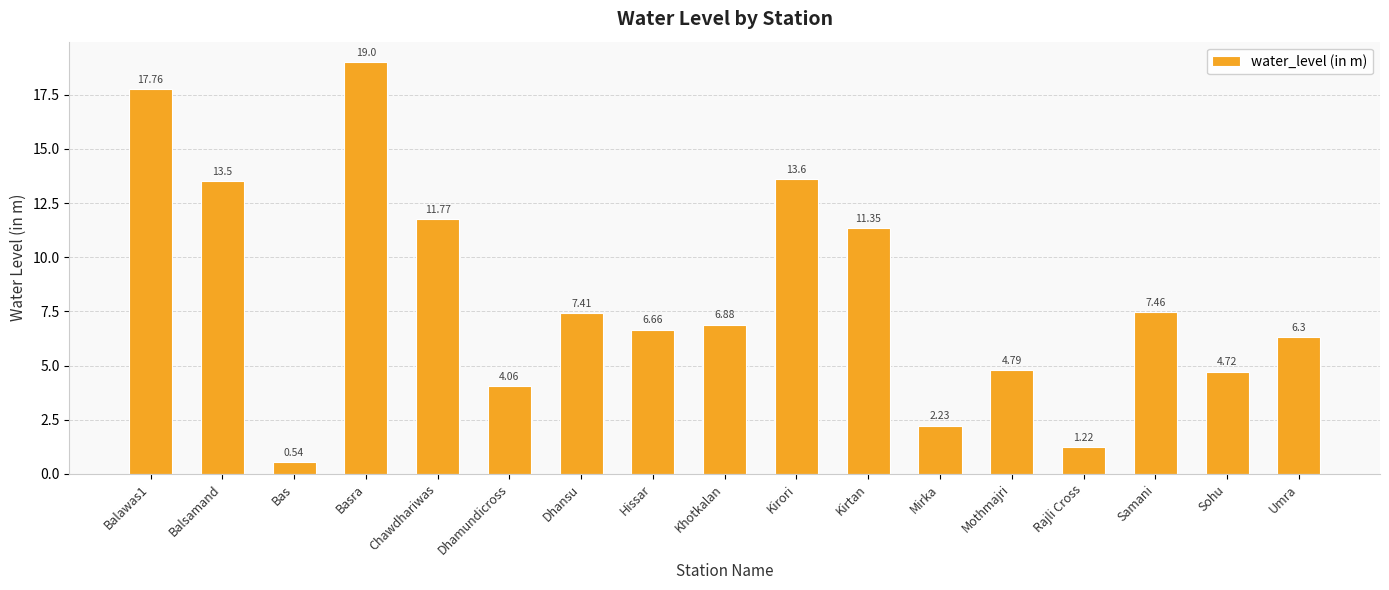

What is the label of the 5th bar from the left?

Chawdhariwas